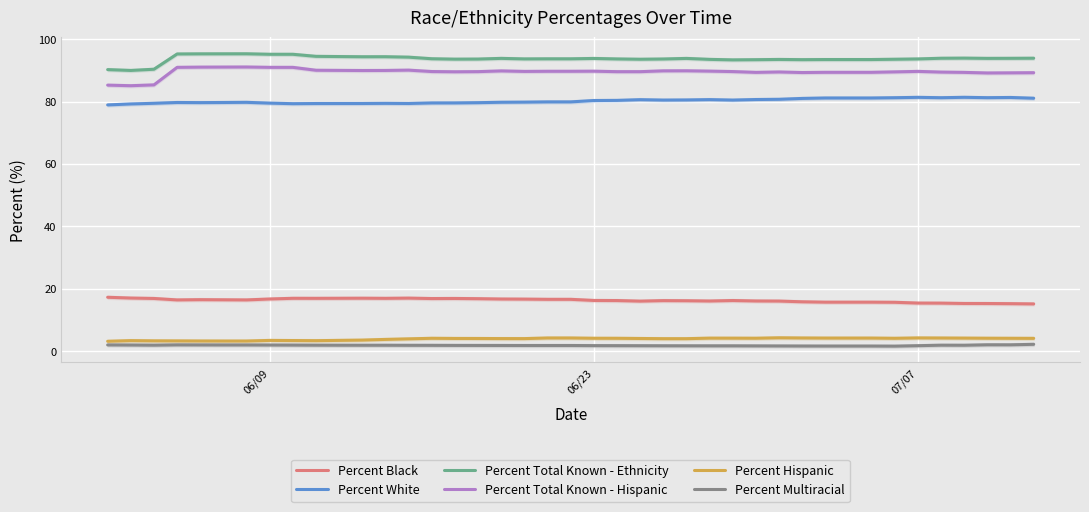

Is it true that Percent Hispanic equals 1.0 at 06/23?

False